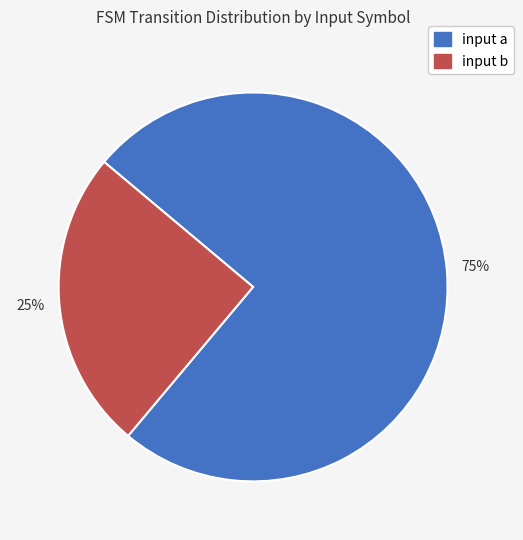

The input a slice represents 82% of the pie. True or false?

False